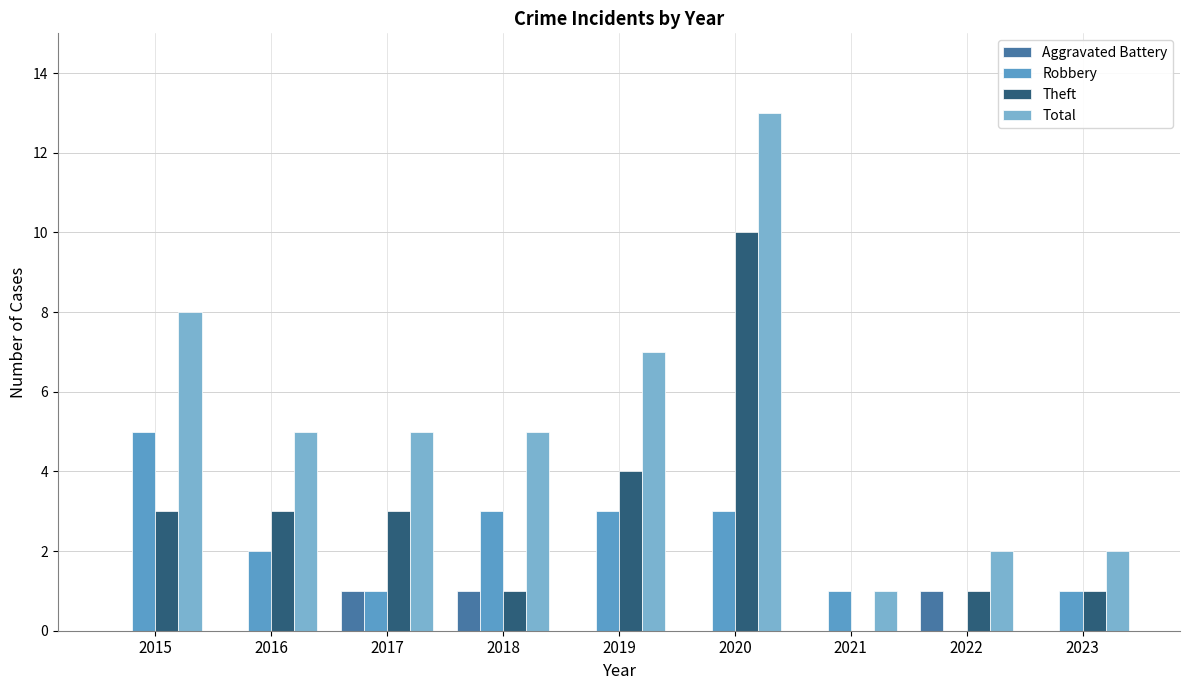

The value of Aggravated Battery at 2020 is 0. True or false?

True